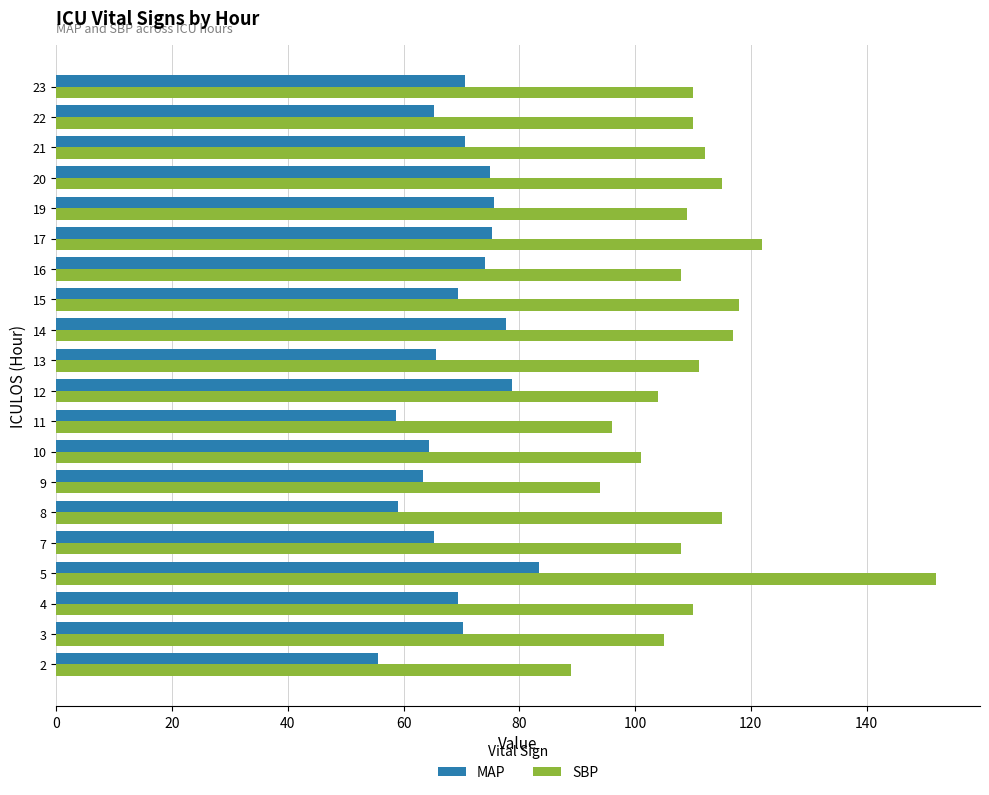

What is the smallest value displayed?

55.7